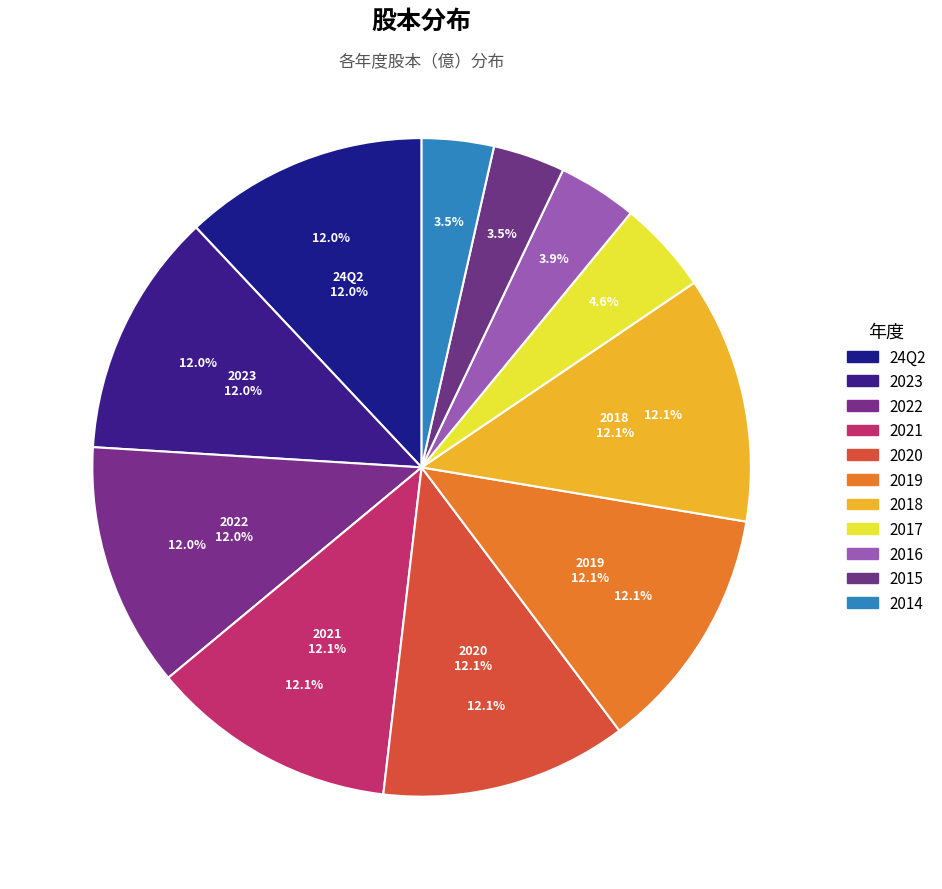

What is the smallest slice in the pie chart?

2015